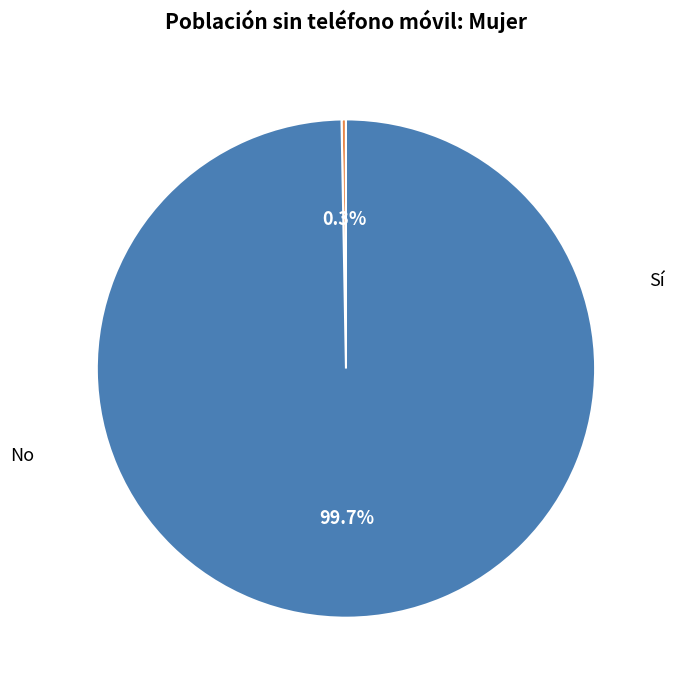

To the nearest percent, what percentage of the pie is No?

100%